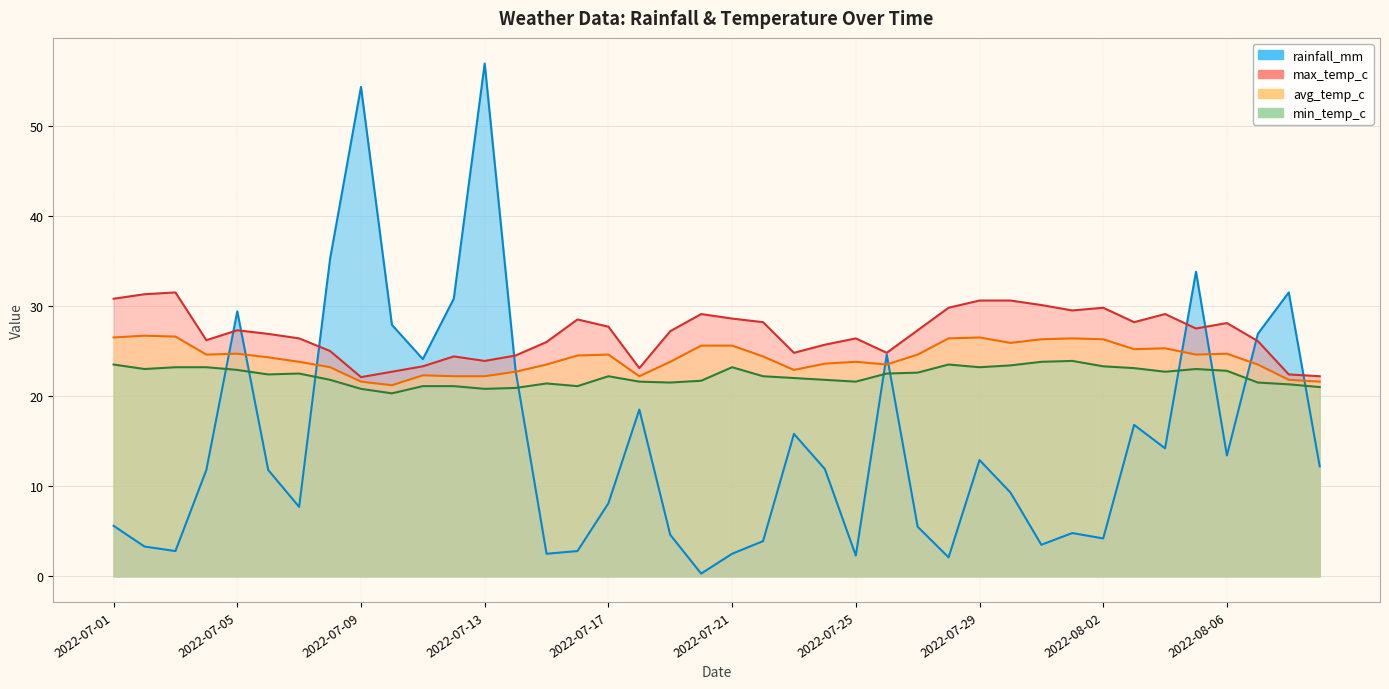

Reading left to right, list all the values displayed in this chart.

rainfall_mm: 2022-07-01=5.6	2022-07-02=3.3	2022-07-03=2.8	2022-07-04=11.8	2022-07-05=29.4	2022-07-06=11.8	2022-07-07=7.7	2022-07-08=35.2	2022-07-09=54.3	2022-07-10=27.9	2022-07-11=24.1	2022-07-12=30.8	2022-07-13=56.9	2022-07-14=22.8	2022-07-15=2.5	2022-07-16=2.8	2022-07-17=8.1	2022-07-18=18.5	2022-07-19=4.6	2022-07-20=0.3	2022-07-21=2.5	2022-07-22=3.9	2022-07-23=15.8	2022-07-24=11.9	2022-07-25=2.3	2022-07-26=24.6	2022-07-27=5.5	2022-07-28=2.1	2022-07-29=12.9	2022-07-30=9.3	2022-07-31=3.5	2022-08-01=4.8	2022-08-02=4.2	2022-08-03=16.8	2022-08-04=14.2	2022-08-05=33.8	2022-08-06=13.4	2022-08-07=26.9	2022-08-08=31.5	2022-08-09=12.2
max_temp_c: 2022-07-01=30.8	2022-07-02=31.3	2022-07-03=31.5	2022-07-04=26.2	2022-07-05=27.3	2022-07-06=26.9	2022-07-07=26.4	2022-07-08=25.0	2022-07-09=22.1	2022-07-10=22.7	2022-07-11=23.3	2022-07-12=24.4	2022-07-13=23.9	2022-07-14=24.5	2022-07-15=26.0	2022-07-16=28.5	2022-07-17=27.7	2022-07-18=23.1	2022-07-19=27.2	2022-07-20=29.1	2022-07-21=28.6	2022-07-22=28.2	2022-07-23=24.8	2022-07-24=25.7	2022-07-25=26.4	2022-07-26=24.8	2022-07-27=27.3	2022-07-28=29.8	2022-07-29=30.6	2022-07-30=30.6	2022-07-31=30.1	2022-08-01=29.5	2022-08-02=29.8	2022-08-03=28.2	2022-08-04=29.1	2022-08-05=27.5	2022-08-06=28.1	2022-08-07=26.1	2022-08-08=22.4	2022-08-09=22.2
avg_temp_c: 2022-07-01=26.5	2022-07-02=26.7	2022-07-03=26.6	2022-07-04=24.6	2022-07-05=24.7	2022-07-06=24.3	2022-07-07=23.8	2022-07-08=23.2	2022-07-09=21.6	2022-07-10=21.2	2022-07-11=22.3	2022-07-12=22.2	2022-07-13=22.2	2022-07-14=22.7	2022-07-15=23.5	2022-07-16=24.5	2022-07-17=24.6	2022-07-18=22.2	2022-07-19=23.8	2022-07-20=25.6	2022-07-21=25.6	2022-07-22=24.4	2022-07-23=22.9	2022-07-24=23.6	2022-07-25=23.8	2022-07-26=23.5	2022-07-27=24.6	2022-07-28=26.4	2022-07-29=26.5	2022-07-30=25.9	2022-07-31=26.3	2022-08-01=26.4	2022-08-02=26.3	2022-08-03=25.2	2022-08-04=25.3	2022-08-05=24.6	2022-08-06=24.7	2022-08-07=23.5	2022-08-08=21.8	2022-08-09=21.6
min_temp_c: 2022-07-01=23.5	2022-07-02=23.0	2022-07-03=23.2	2022-07-04=23.2	2022-07-05=22.9	2022-07-06=22.4	2022-07-07=22.5	2022-07-08=21.8	2022-07-09=20.8	2022-07-10=20.3	2022-07-11=21.1	2022-07-12=21.1	2022-07-13=20.8	2022-07-14=20.9	2022-07-15=21.4	2022-07-16=21.1	2022-07-17=22.2	2022-07-18=21.6	2022-07-19=21.5	2022-07-20=21.7	2022-07-21=23.2	2022-07-22=22.2	2022-07-23=22.0	2022-07-24=21.8	2022-07-25=21.6	2022-07-26=22.5	2022-07-27=22.6	2022-07-28=23.5	2022-07-29=23.2	2022-07-30=23.4	2022-07-31=23.8	2022-08-01=23.9	2022-08-02=23.3	2022-08-03=23.1	2022-08-04=22.7	2022-08-05=23.0	2022-08-06=22.8	2022-08-07=21.5	2022-08-08=21.3	2022-08-09=21.0